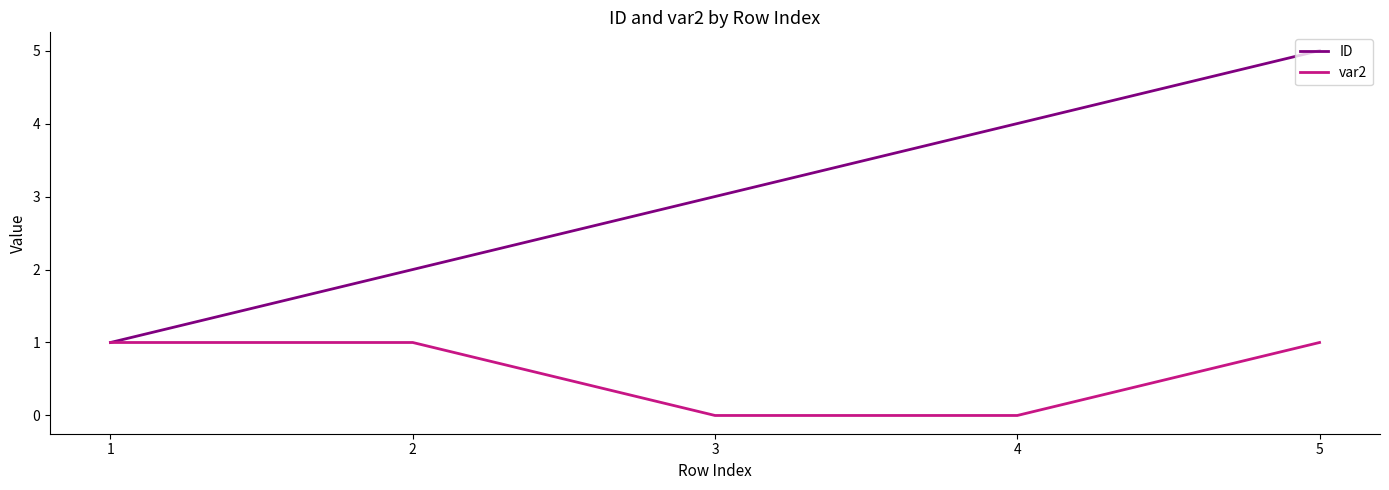

What is the difference between the highest and lowest values at 3?

3